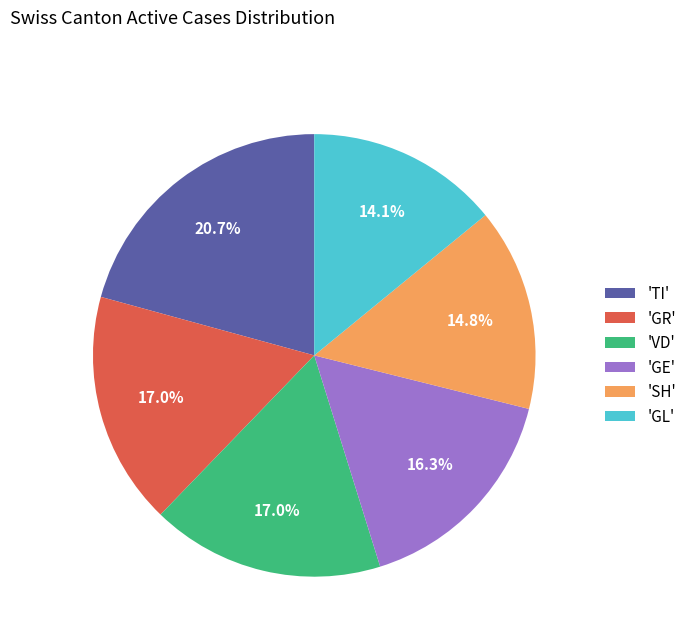

To the nearest percent, what is the average slice percentage?

17%